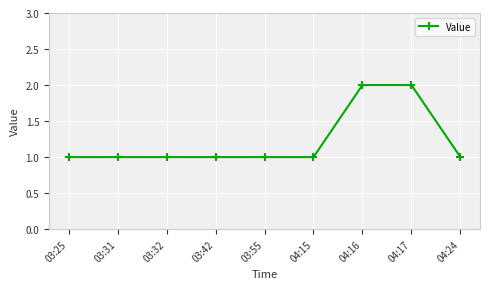

Reading left to right, extract all data points from this chart.

1	1	1	1	1	1	2	2	1